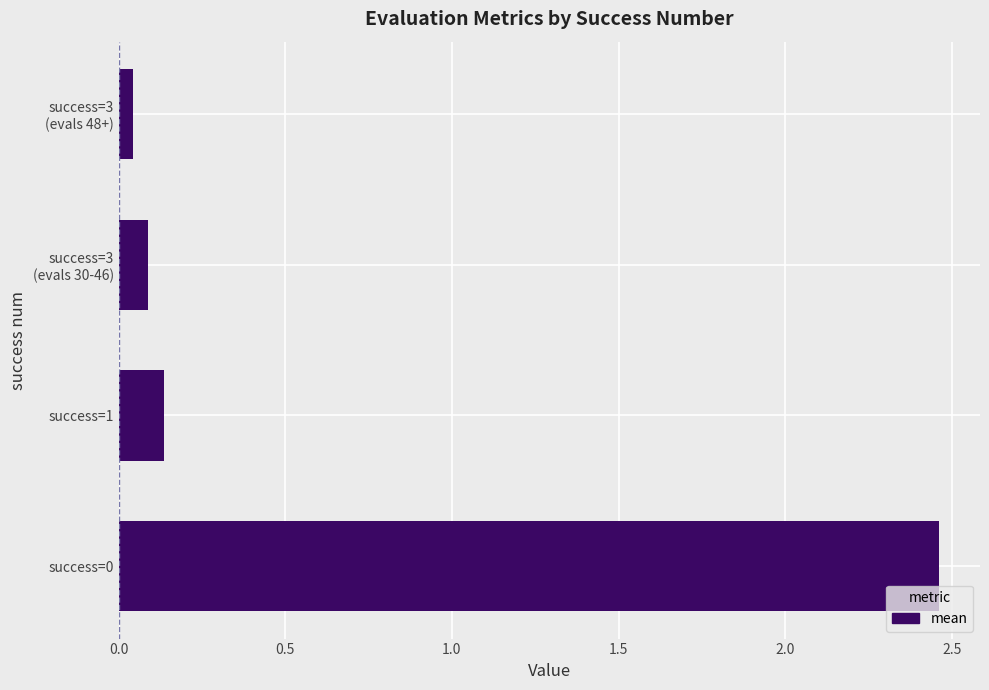

At which label is the value closest to 1?

success=1